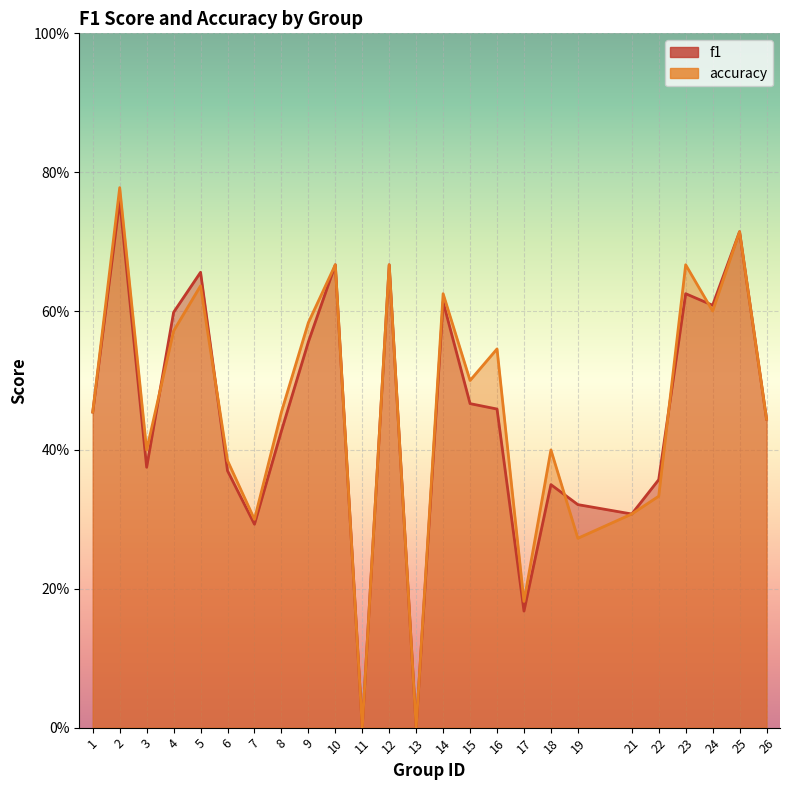

Between 1 and 26, which is larger?

1